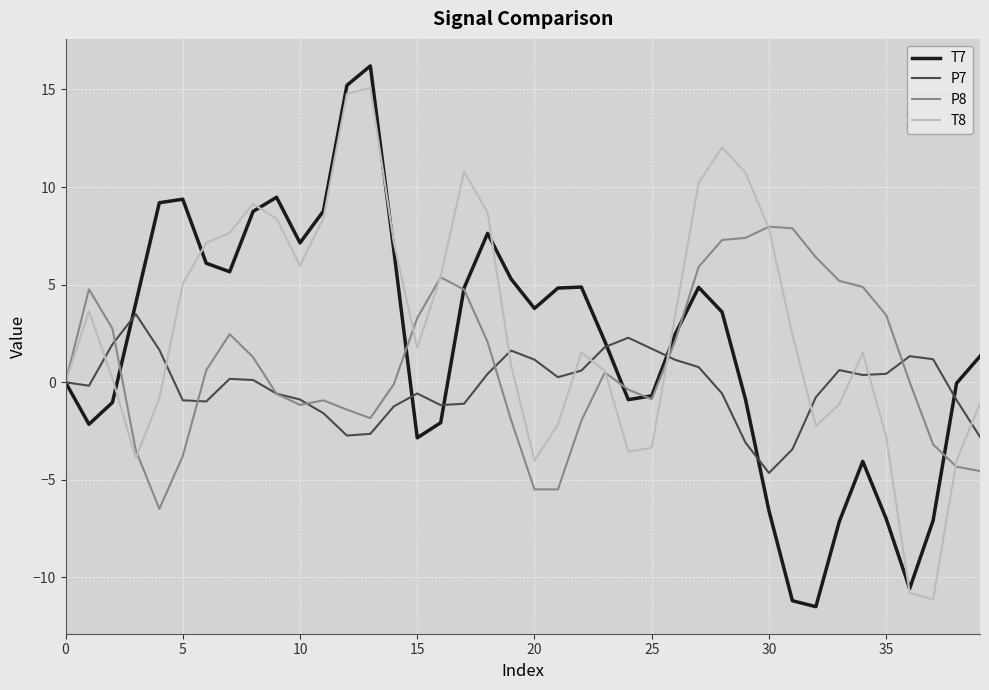

What is the smallest value displayed?

-11.5